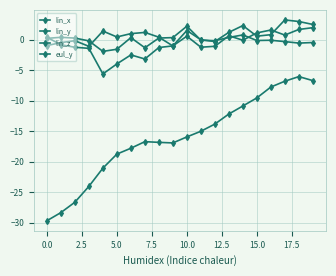

How many distinct data groups are displayed?

4